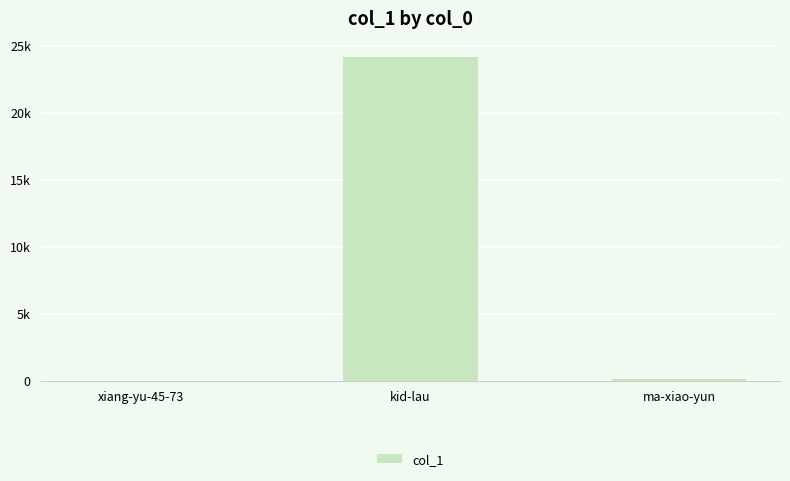

What is the difference between the values at ma-xiao-yun and xiang-yu-45-73?

103